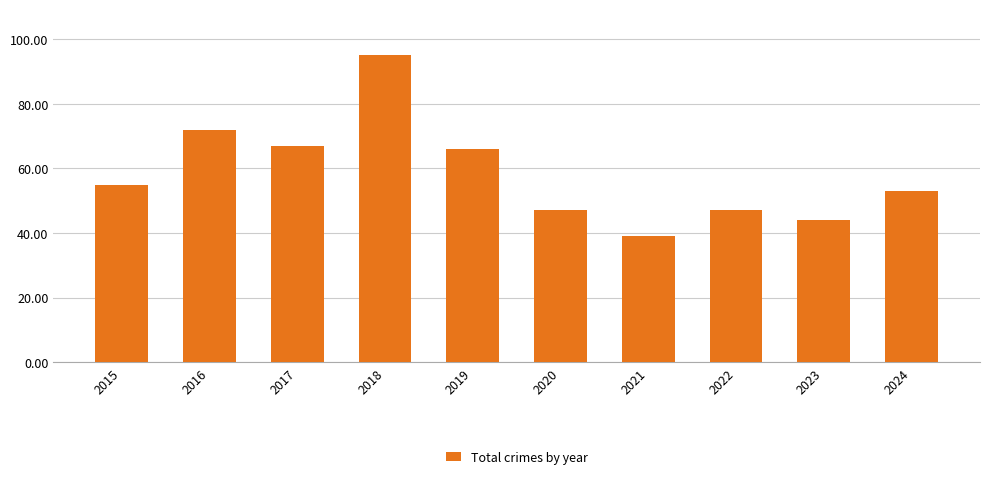

Reading left to right, transcribe all the data shown in this chart.

55	72	67	95	66	47	39	47	44	53